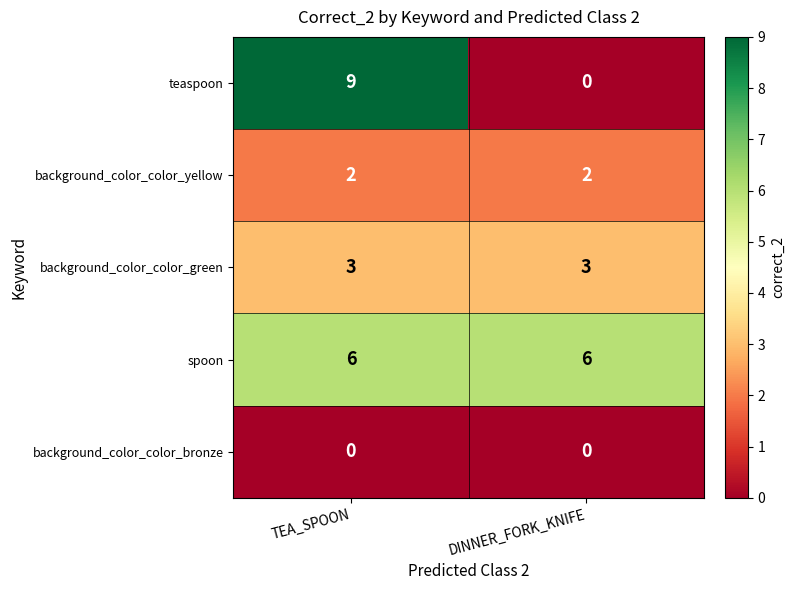

Rank the series by their maximum value, from highest to lowest.

teaspoon, spoon, background_color_color_green, background_color_color_yellow, background_color_color_bronze